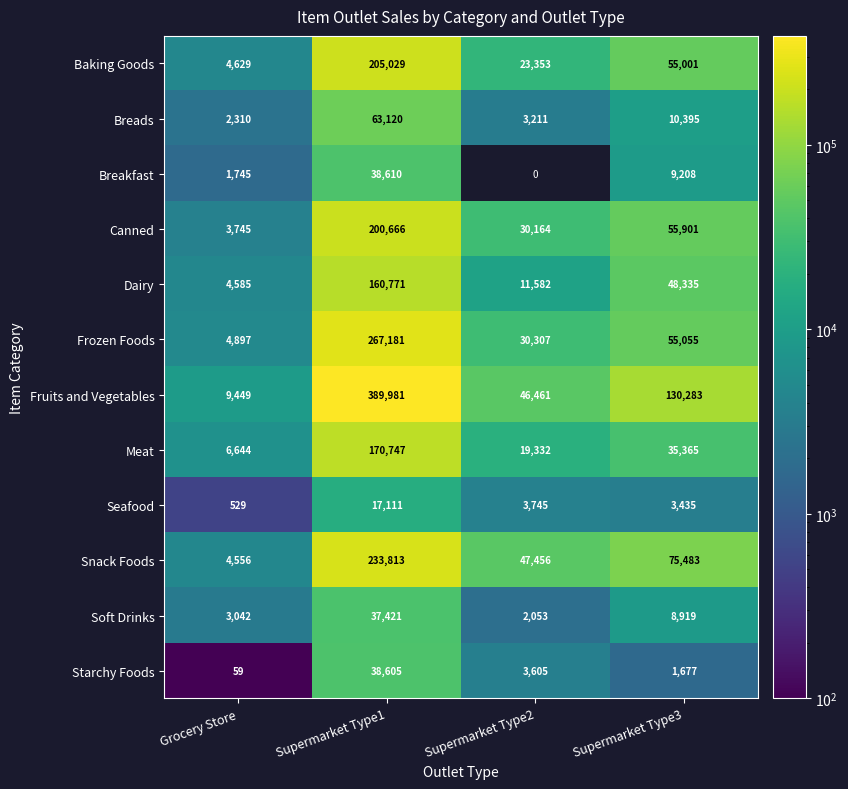

Is the value of Baking Goods at Supermarket Type1 greater than the value of Meat at Grocery Store?

Yes